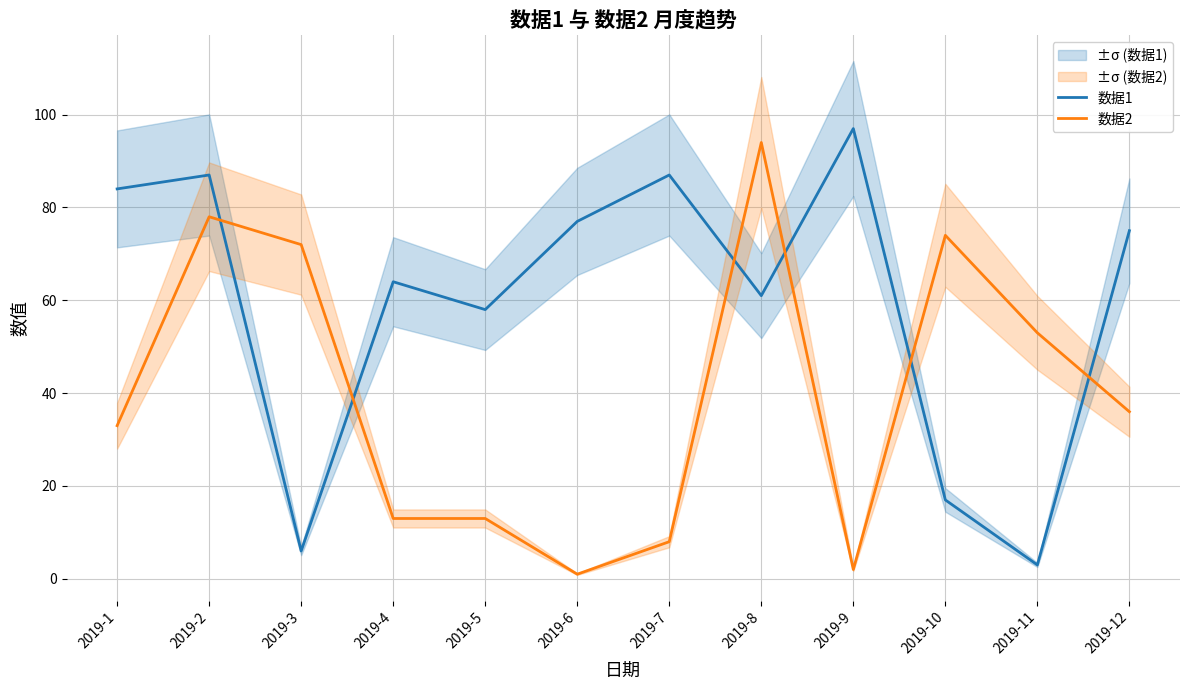

The value of 数据2 at 2019-7 is 14. True or false?

False